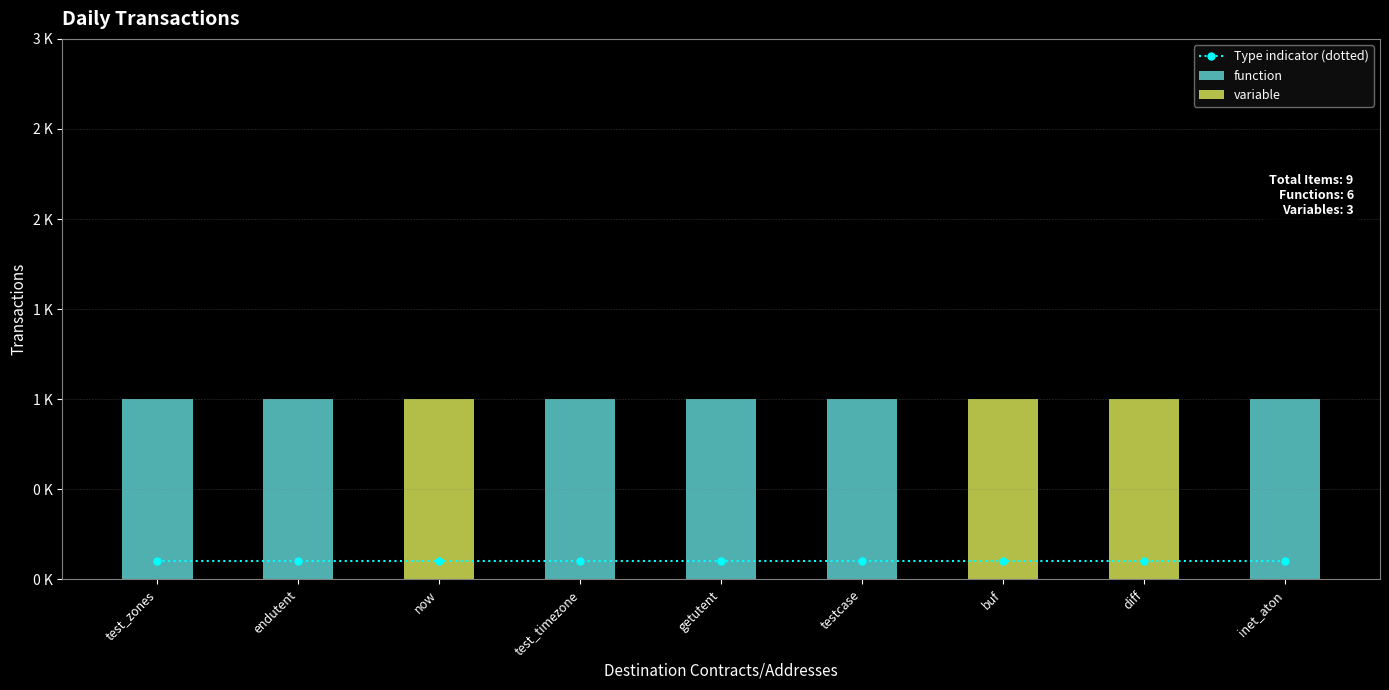

At which label does function reach its minimum?

now